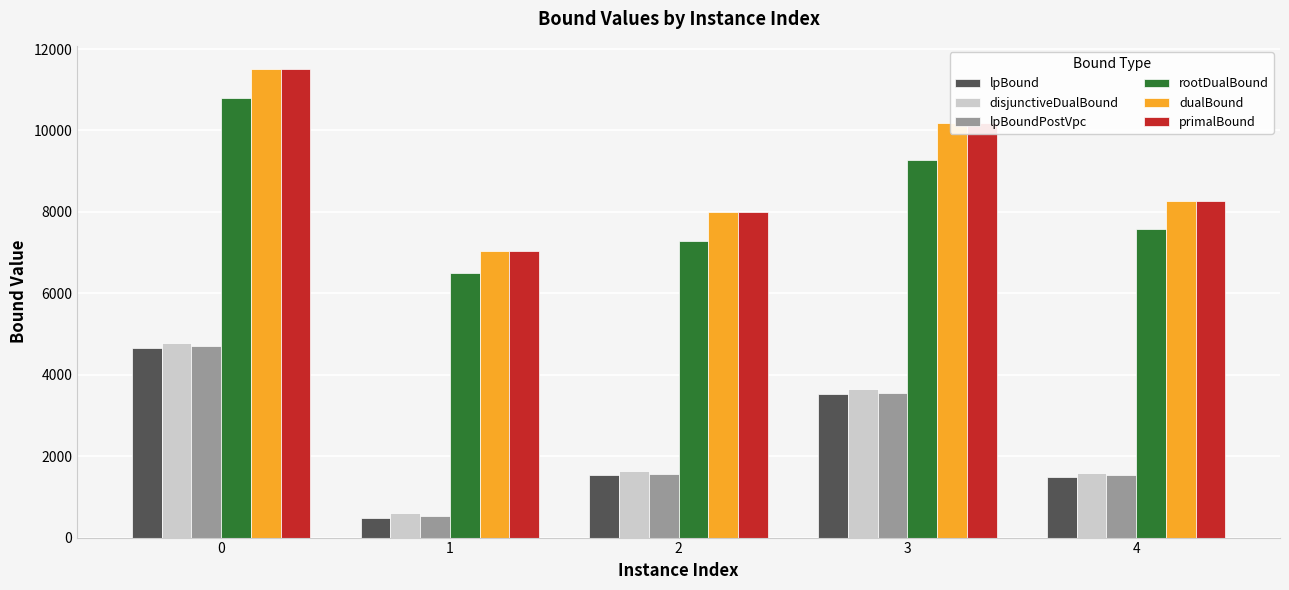

List the labels in order of primalBound value, largest first.

0, 3, 4, 2, 1